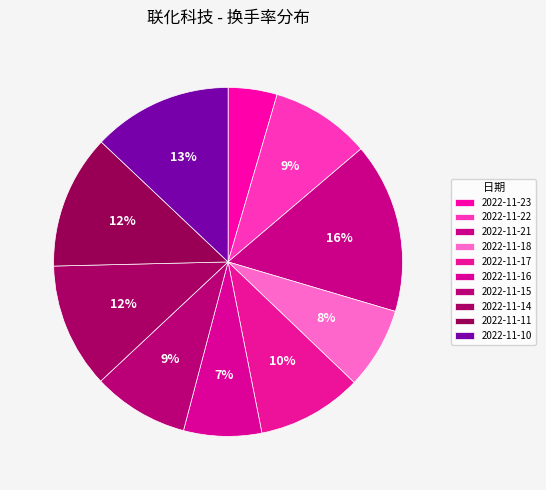

What is the smallest slice in the pie chart?

2022-11-23